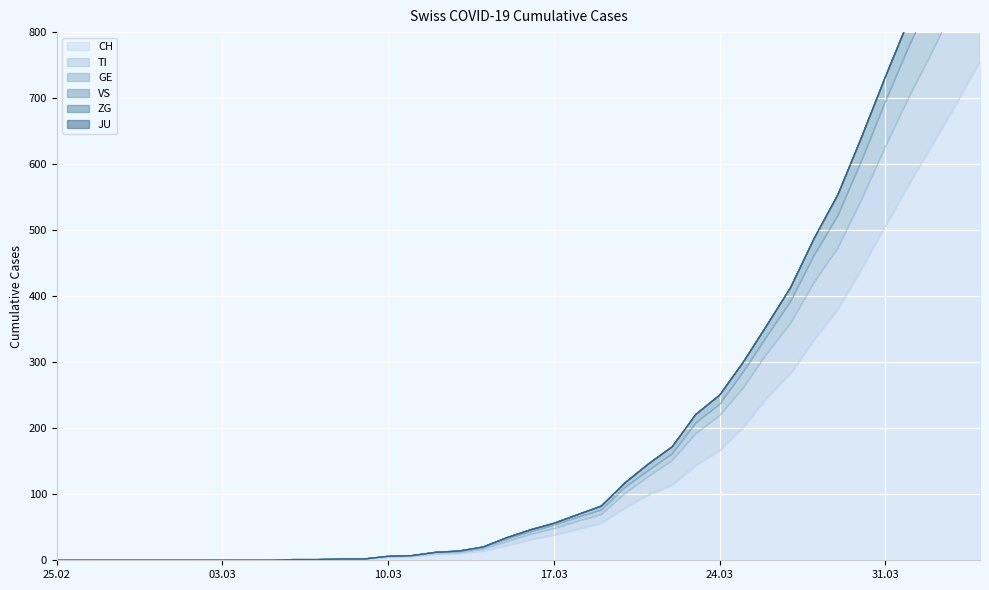

What is the difference between the maximum and minimum values in the TI series?

921